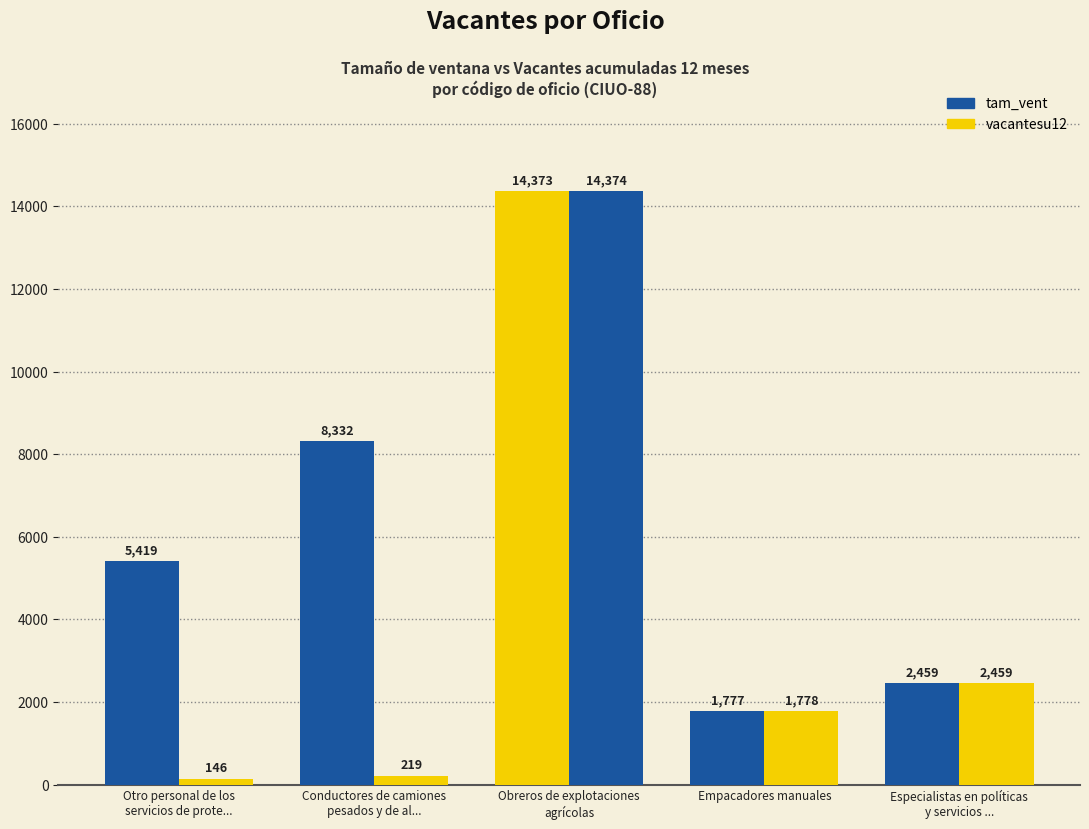

True or false: tam_vent has a value of 14373.0 at Obreros de explotaciones
agrícolas.

True